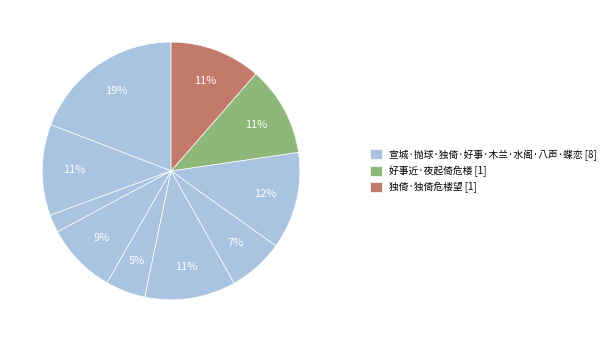

Count the number of slices in the pie.

10